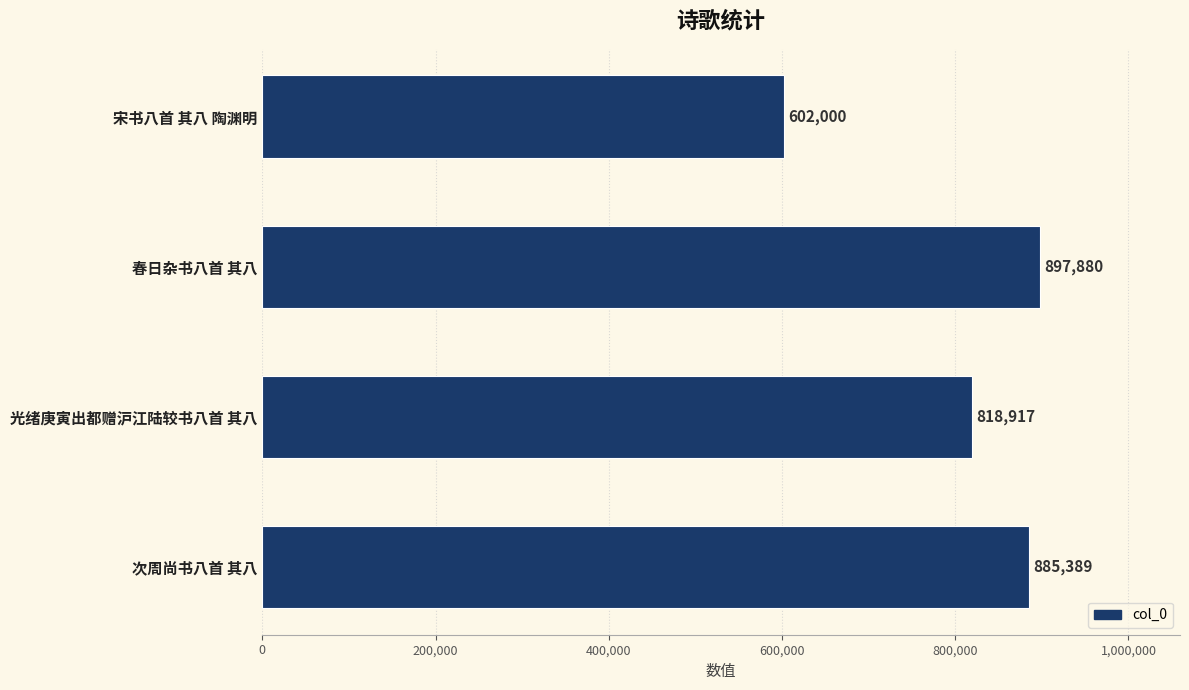

List the labels in order of value, largest first.

春日杂书八首 其八, 次周尚书八首 其八, 光绪庚寅出都赠沪江陆较书八首 其八, 宋书八首 其八 陶渊明